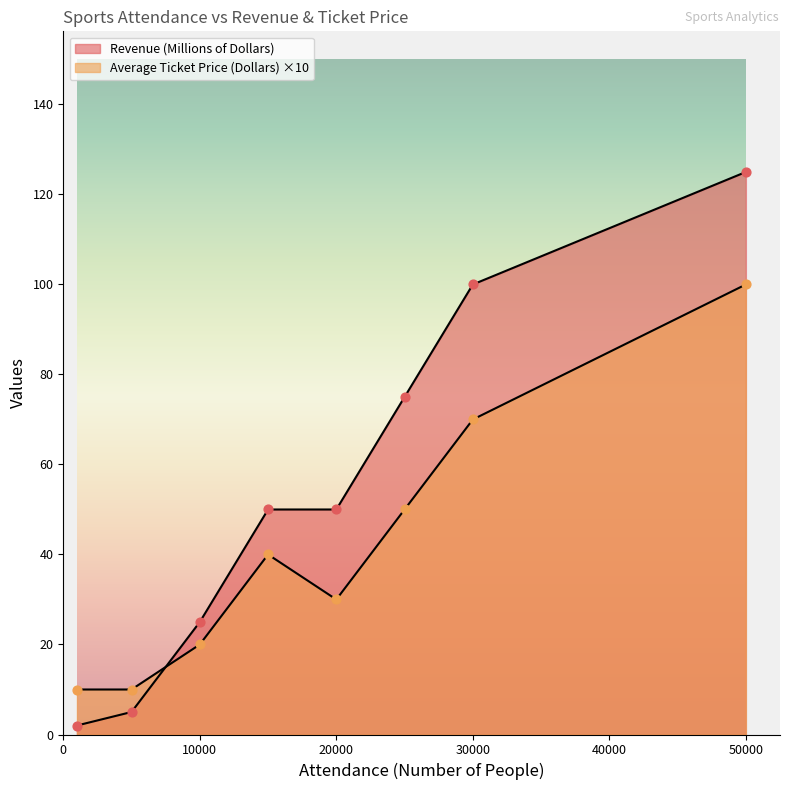

At how many categories does at least one series exceed 52?

3